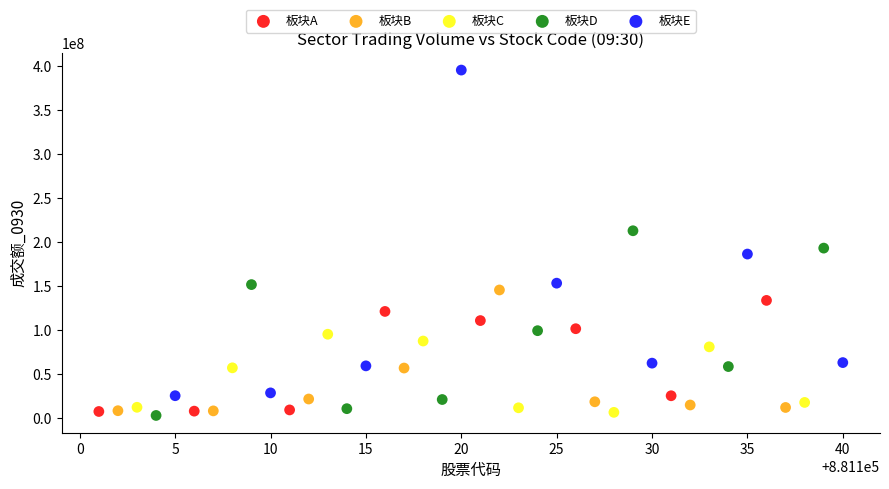

Which series has the widest spread of Y values?

板块E